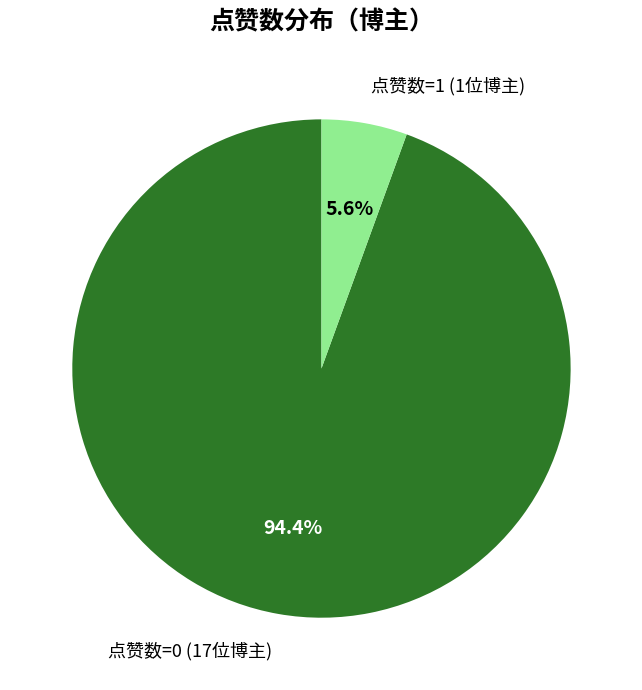

How many segments does this pie chart have?

2